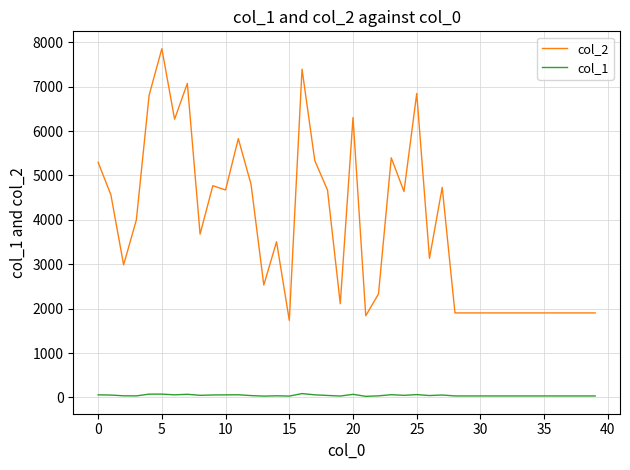

Which series has the largest total across all categories?

col_2